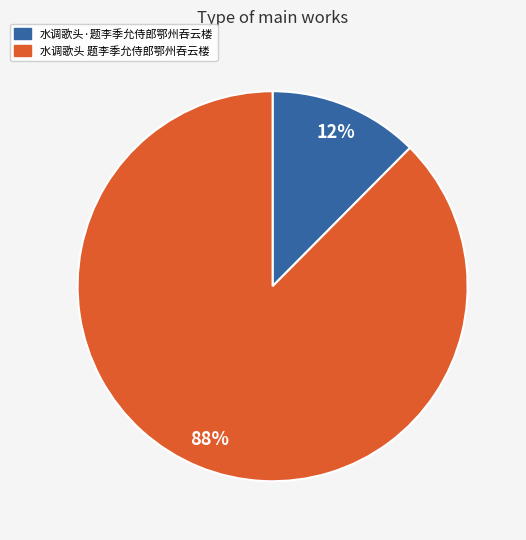

Which slice is the smallest?

水调歌头·题李季允侍郎鄂州吞云楼